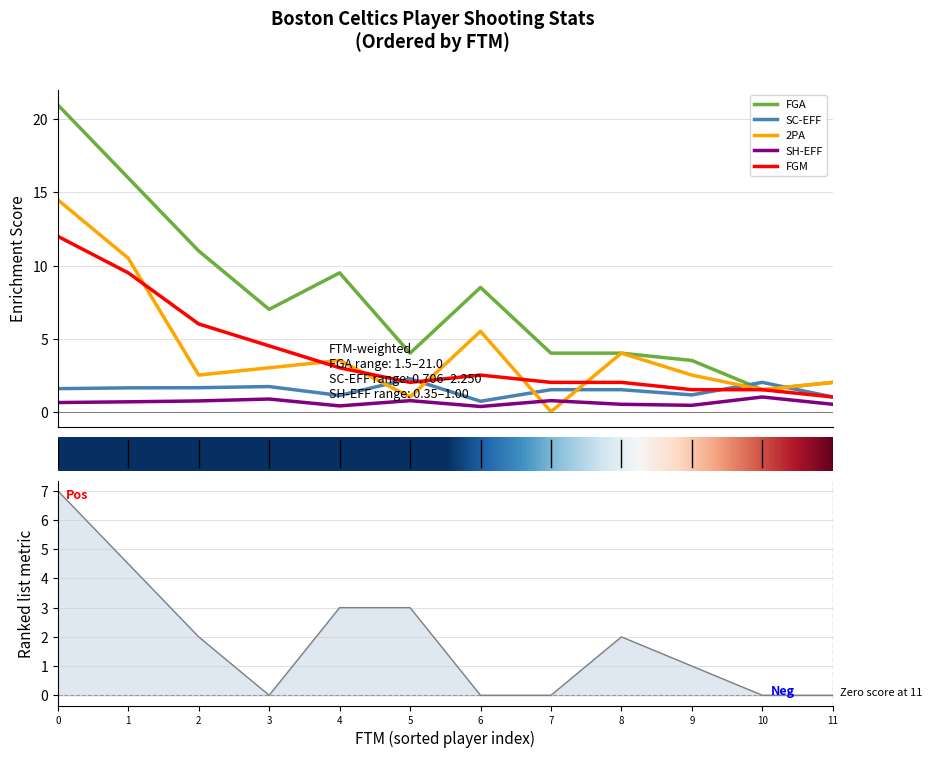

What is the maximum value for FGM?

12.0